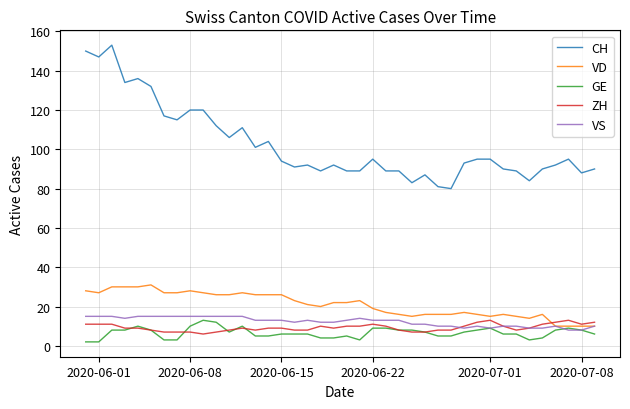

How many lines are shown in the chart?

5